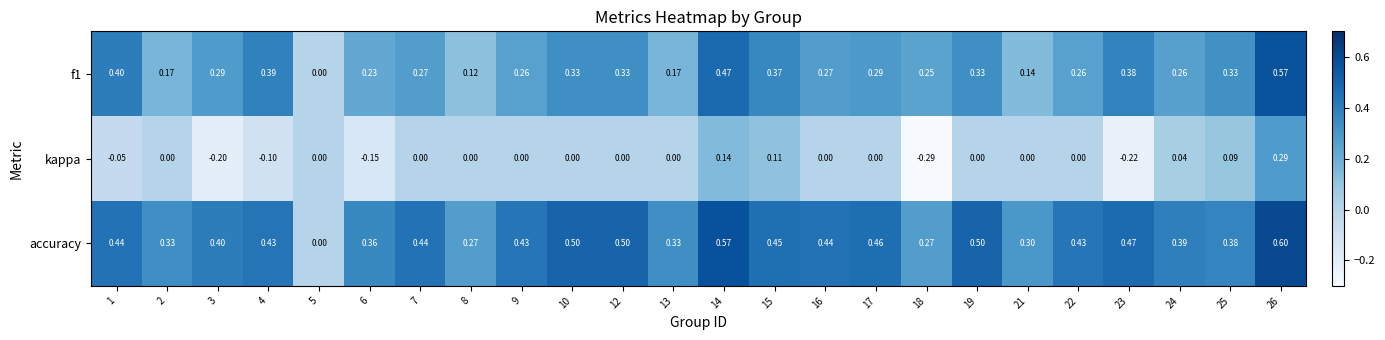

At 14, list the series in order from smallest to largest.

kappa, f1, accuracy